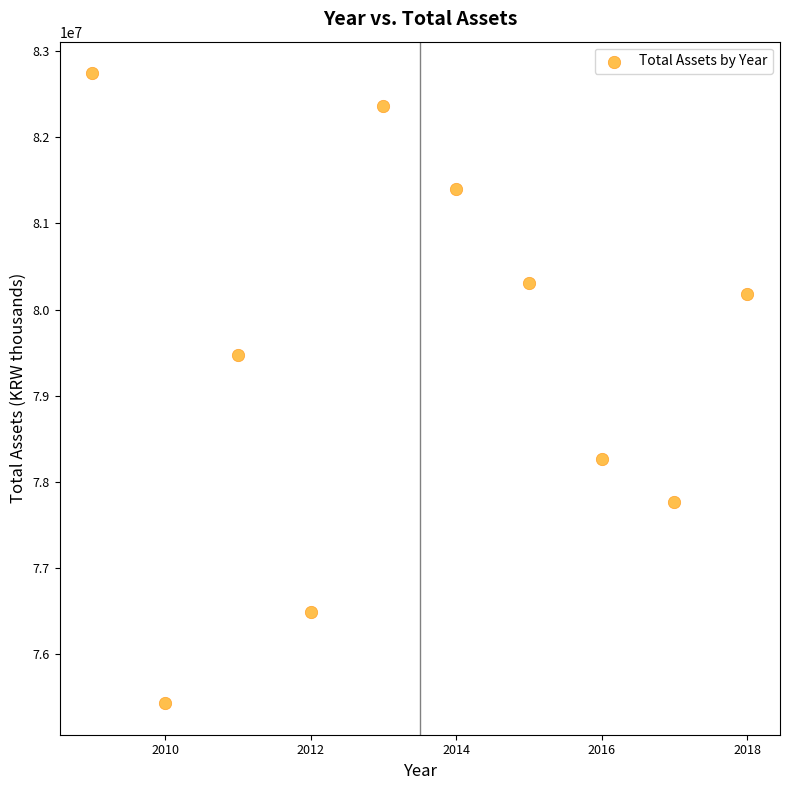

What is the range of X values (max minus min)?

9